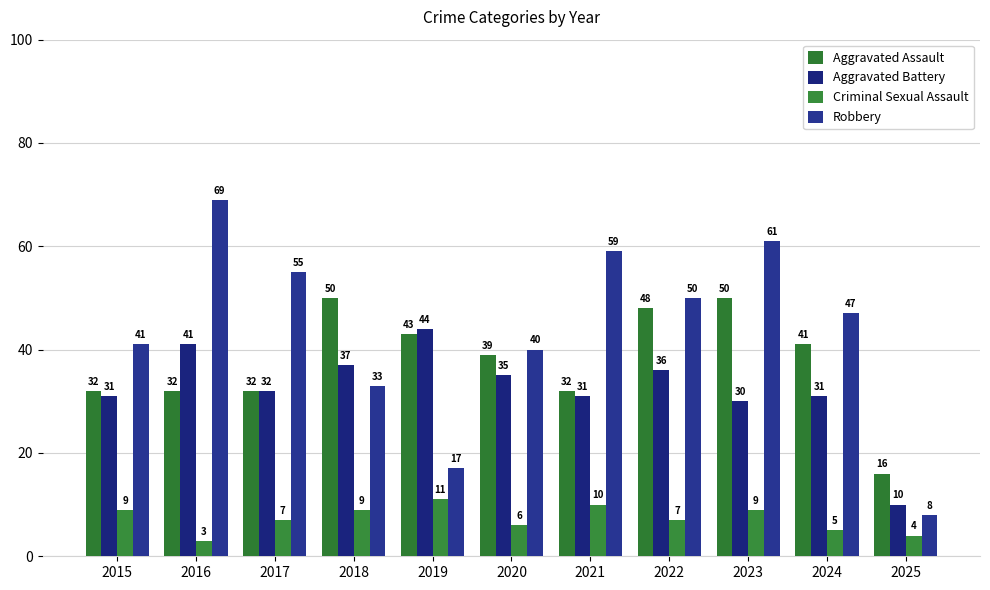

What is the value of the Aggravated Assault bar at the 3rd from the left?

32